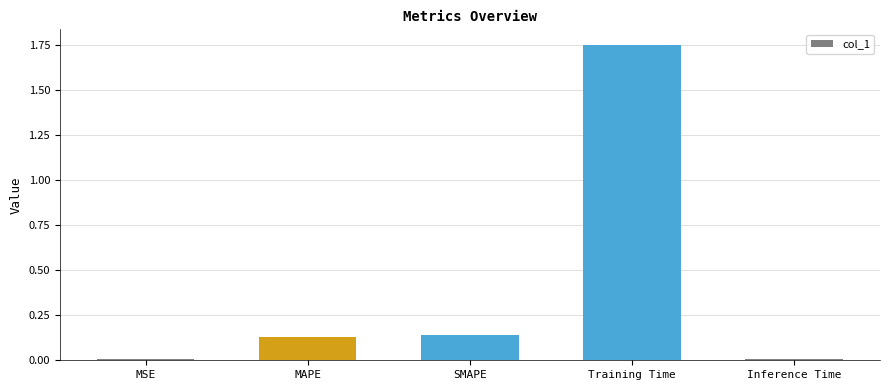

Which has a higher value, MAPE or Inference Time?

MAPE